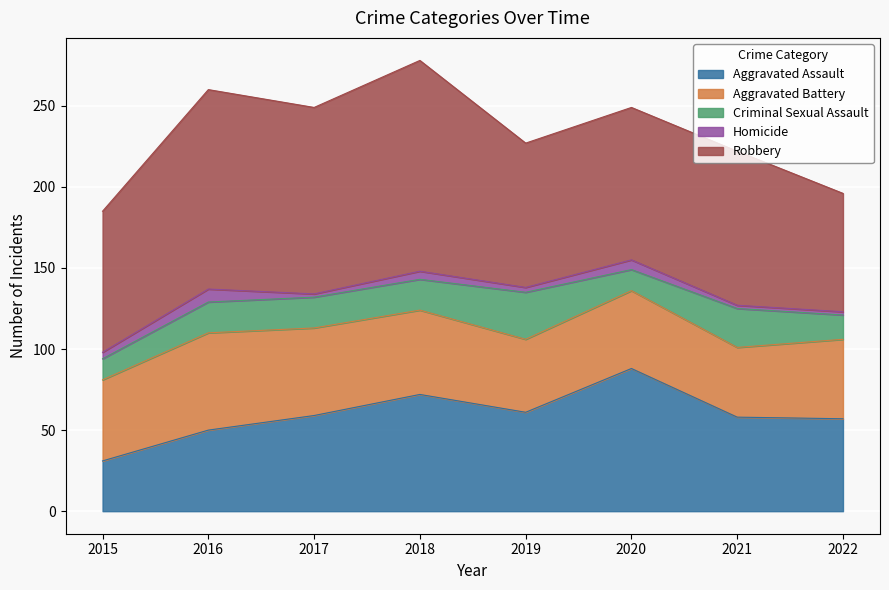

At 2018, list the series in order from smallest to largest.

Homicide, Criminal Sexual Assault, Aggravated Battery, Aggravated Assault, Robbery